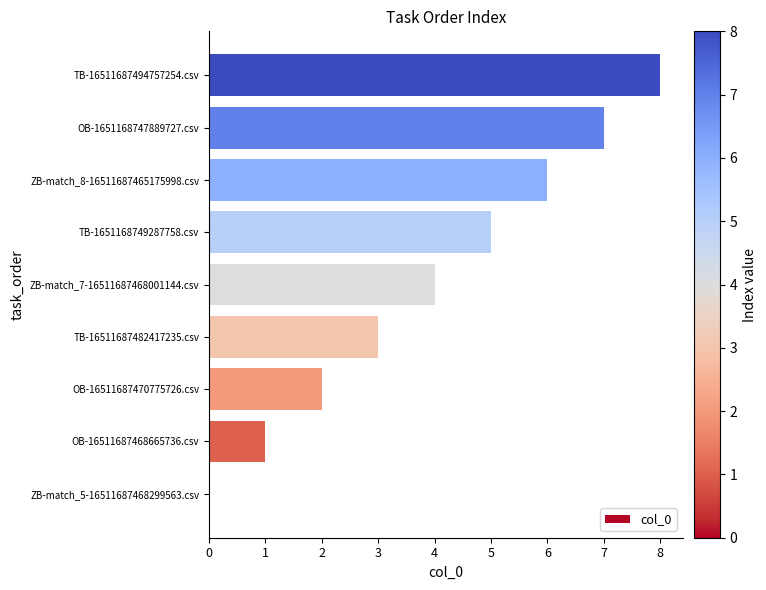

At which label is the value closest to 4?

ZB-match_7-16511687468001144.csv